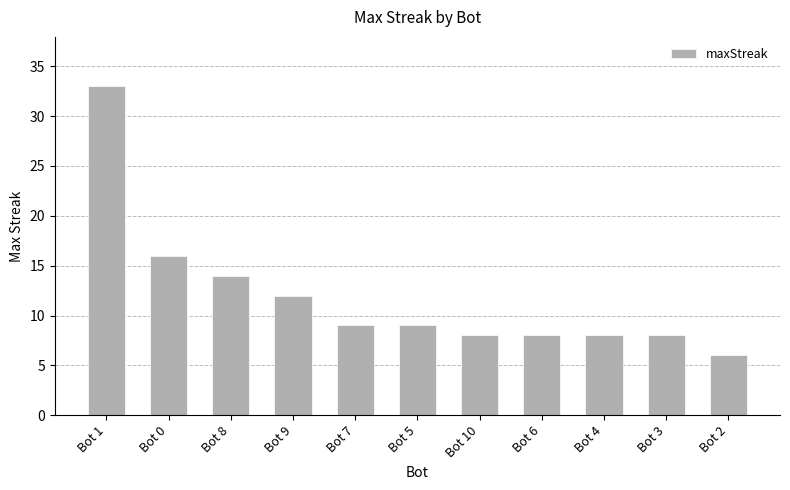

What position from the right is Bot 1?

11